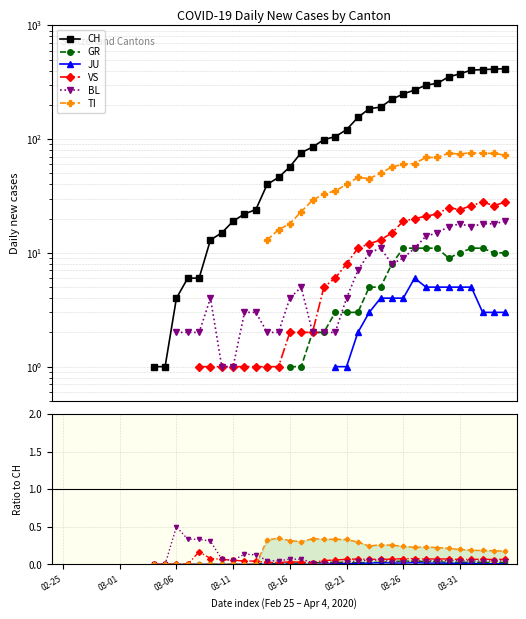

What is the label of the 22nd point from the right?

18